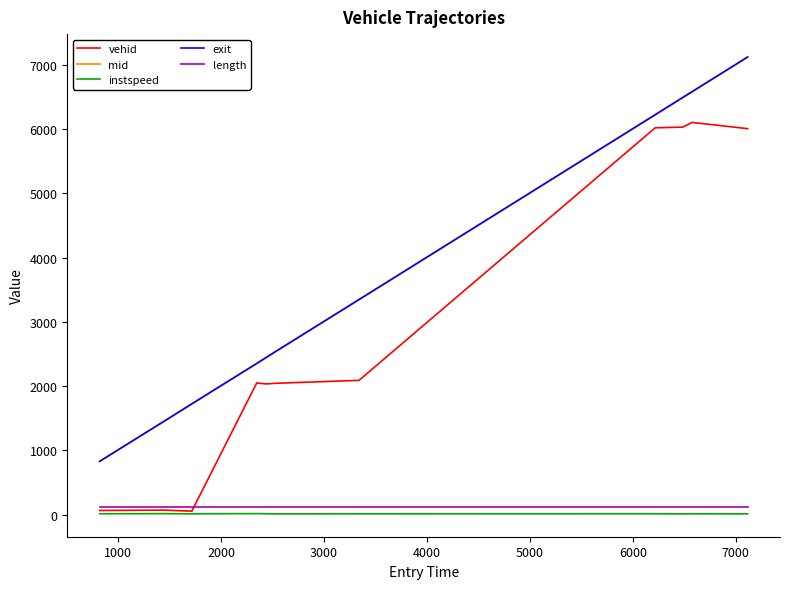

What is the greatest value displayed?

7125.2